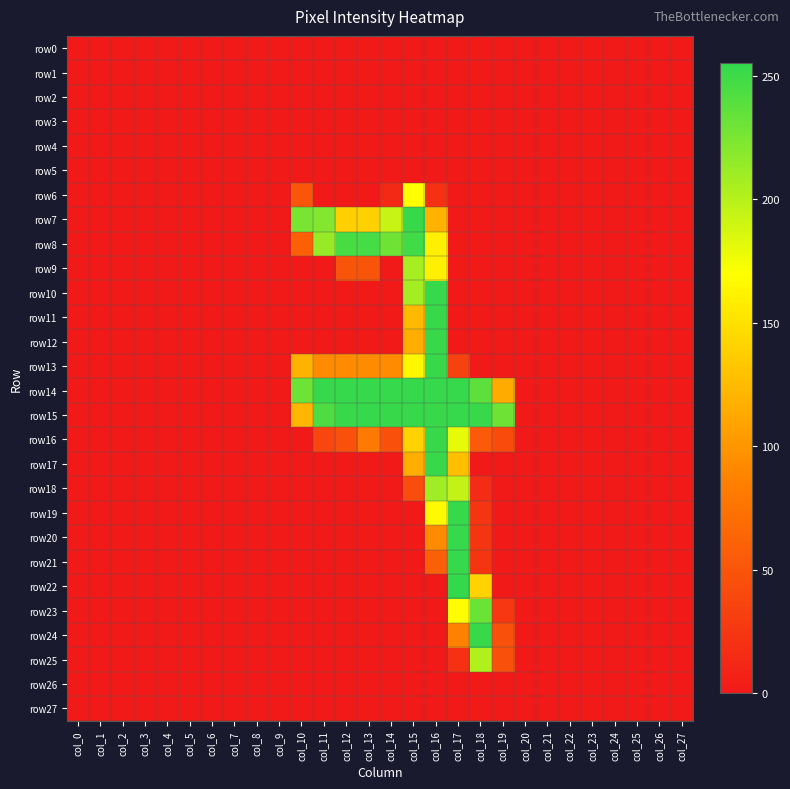

Reading left to right, extract all data points from this chart.

row0: col_0=0	col_1=0	col_2=0	col_3=0	col_4=0	col_5=0	col_6=0	col_7=0	col_8=0	col_9=0	col_10=0	col_11=0	col_12=0	col_13=0	col_14=0	col_15=0	col_16=0	col_17=0	col_18=0	col_19=0	col_20=0	col_21=0	col_22=0	col_23=0	col_24=0	col_25=0	col_26=0	col_27=0
row1: col_0=0	col_1=0	col_2=0	col_3=0	col_4=0	col_5=0	col_6=0	col_7=0	col_8=0	col_9=0	col_10=0	col_11=0	col_12=0	col_13=0	col_14=0	col_15=0	col_16=0	col_17=0	col_18=0	col_19=0	col_20=0	col_21=0	col_22=0	col_23=0	col_24=0	col_25=0	col_26=0	col_27=0
row2: col_0=0	col_1=0	col_2=0	col_3=0	col_4=0	col_5=0	col_6=0	col_7=0	col_8=0	col_9=0	col_10=0	col_11=0	col_12=0	col_13=0	col_14=0	col_15=0	col_16=0	col_17=0	col_18=0	col_19=0	col_20=0	col_21=0	col_22=0	col_23=0	col_24=0	col_25=0	col_26=0	col_27=0
row3: col_0=0	col_1=0	col_2=0	col_3=0	col_4=0	col_5=0	col_6=0	col_7=0	col_8=0	col_9=0	col_10=0	col_11=0	col_12=0	col_13=0	col_14=0	col_15=0	col_16=0	col_17=0	col_18=0	col_19=0	col_20=0	col_21=0	col_22=0	col_23=0	col_24=0	col_25=0	col_26=0	col_27=0
row4: col_0=0	col_1=0	col_2=0	col_3=0	col_4=0	col_5=0	col_6=0	col_7=0	col_8=0	col_9=0	col_10=0	col_11=0	col_12=0	col_13=0	col_14=0	col_15=0	col_16=0	col_17=0	col_18=0	col_19=0	col_20=0	col_21=0	col_22=0	col_23=0	col_24=0	col_25=0	col_26=0	col_27=0
row5: col_0=0	col_1=0	col_2=0	col_3=0	col_4=0	col_5=0	col_6=0	col_7=0	col_8=0	col_9=0	col_10=0	col_11=0	col_12=0	col_13=0	col_14=0	col_15=0	col_16=0	col_17=0	col_18=0	col_19=0	col_20=0	col_21=0	col_22=0	col_23=0	col_24=0	col_25=0	col_26=0	col_27=0
row6: col_0=0	col_1=0	col_2=0	col_3=0	col_4=0	col_5=0	col_6=0	col_7=0	col_8=0	col_9=0	col_10=51	col_11=0	col_12=0	col_13=0	col_14=13	col_15=170	col_16=19	col_17=0	col_18=0	col_19=0	col_20=0	col_21=0	col_22=0	col_23=0	col_24=0	col_25=0	col_26=0	col_27=0
row7: col_0=0	col_1=0	col_2=0	col_3=0	col_4=0	col_5=0	col_6=0	col_7=0	col_8=0	col_9=0	col_10=226	col_11=222	col_12=138	col_13=139	col_14=193	col_15=253	col_16=119	col_17=0	col_18=0	col_19=0	col_20=0	col_21=0	col_22=0	col_23=0	col_24=0	col_25=0	col_26=0	col_27=0
row8: col_0=0	col_1=0	col_2=0	col_3=0	col_4=0	col_5=0	col_6=0	col_7=0	col_8=0	col_9=0	col_10=59	col_11=213	col_12=246	col_13=247	col_14=230	col_15=249	col_16=160	col_17=0	col_18=0	col_19=0	col_20=0	col_21=0	col_22=0	col_23=0	col_24=0	col_25=0	col_26=0	col_27=0
row9: col_0=0	col_1=0	col_2=0	col_3=0	col_4=0	col_5=0	col_6=0	col_7=0	col_8=0	col_9=0	col_10=0	col_11=0	col_12=50	col_13=50	col_14=0	col_15=207	col_16=160	col_17=0	col_18=0	col_19=0	col_20=0	col_21=0	col_22=0	col_23=0	col_24=0	col_25=0	col_26=0	col_27=0
row10: col_0=0	col_1=0	col_2=0	col_3=0	col_4=0	col_5=0	col_6=0	col_7=0	col_8=0	col_9=0	col_10=0	col_11=0	col_12=0	col_13=0	col_14=0	col_15=208	col_16=254	col_17=0	col_18=0	col_19=0	col_20=0	col_21=0	col_22=0	col_23=0	col_24=0	col_25=0	col_26=0	col_27=0
row11: col_0=0	col_1=0	col_2=0	col_3=0	col_4=0	col_5=0	col_6=0	col_7=0	col_8=0	col_9=0	col_10=0	col_11=0	col_12=0	col_13=0	col_14=0	col_15=124	col_16=253	col_17=0	col_18=0	col_19=0	col_20=0	col_21=0	col_22=0	col_23=0	col_24=0	col_25=0	col_26=0	col_27=0
row12: col_0=0	col_1=0	col_2=0	col_3=0	col_4=0	col_5=0	col_6=0	col_7=0	col_8=0	col_9=0	col_10=0	col_11=0	col_12=0	col_13=0	col_14=0	col_15=116	col_16=253	col_17=0	col_18=0	col_19=0	col_20=0	col_21=0	col_22=0	col_23=0	col_24=0	col_25=0	col_26=0	col_27=0
row13: col_0=0	col_1=0	col_2=0	col_3=0	col_4=0	col_5=0	col_6=0	col_7=0	col_8=0	col_9=0	col_10=119	col_11=93	col_12=93	col_13=93	col_14=93	col_15=165	col_16=253	col_17=34	col_18=0	col_19=0	col_20=0	col_21=0	col_22=0	col_23=0	col_24=0	col_25=0	col_26=0	col_27=0
row14: col_0=0	col_1=0	col_2=0	col_3=0	col_4=0	col_5=0	col_6=0	col_7=0	col_8=0	col_9=0	col_10=231	col_11=254	col_12=254	col_13=254	col_14=254	col_15=254	col_16=254	col_17=254	col_18=237	col_19=114	col_20=0	col_21=0	col_22=0	col_23=0	col_24=0	col_25=0	col_26=0	col_27=0
row15: col_0=0	col_1=0	col_2=0	col_3=0	col_4=0	col_5=0	col_6=0	col_7=0	col_8=0	col_9=0	col_10=122	col_11=244	col_12=253	col_13=254	col_14=253	col_15=253	col_16=253	col_17=254	col_18=253	col_19=230	col_20=0	col_21=0	col_22=0	col_23=0	col_24=0	col_25=0	col_26=0	col_27=0
row16: col_0=0	col_1=0	col_2=0	col_3=0	col_4=0	col_5=0	col_6=0	col_7=0	col_8=0	col_9=0	col_10=0	col_11=38	col_12=46	col_13=80	col_14=46	col_15=140	col_16=253	col_17=180	col_18=54	col_19=42	col_20=0	col_21=0	col_22=0	col_23=0	col_24=0	col_25=0	col_26=0	col_27=0
row17: col_0=0	col_1=0	col_2=0	col_3=0	col_4=0	col_5=0	col_6=0	col_7=0	col_8=0	col_9=0	col_10=0	col_11=0	col_12=0	col_13=0	col_14=0	col_15=116	col_16=253	col_17=127	col_18=0	col_19=0	col_20=0	col_21=0	col_22=0	col_23=0	col_24=0	col_25=0	col_26=0	col_27=0
row18: col_0=0	col_1=0	col_2=0	col_3=0	col_4=0	col_5=0	col_6=0	col_7=0	col_8=0	col_9=0	col_10=0	col_11=0	col_12=0	col_13=0	col_14=0	col_15=43	col_16=210	col_17=195	col_18=15	col_19=0	col_20=0	col_21=0	col_22=0	col_23=0	col_24=0	col_25=0	col_26=0	col_27=0
row19: col_0=0	col_1=0	col_2=0	col_3=0	col_4=0	col_5=0	col_6=0	col_7=0	col_8=0	col_9=0	col_10=0	col_11=0	col_12=0	col_13=0	col_14=0	col_15=0	col_16=167	col_17=254	col_18=23	col_19=0	col_20=0	col_21=0	col_22=0	col_23=0	col_24=0	col_25=0	col_26=0	col_27=0
row20: col_0=0	col_1=0	col_2=0	col_3=0	col_4=0	col_5=0	col_6=0	col_7=0	col_8=0	col_9=0	col_10=0	col_11=0	col_12=0	col_13=0	col_14=0	col_15=0	col_16=93	col_17=254	col_18=23	col_19=0	col_20=0	col_21=0	col_22=0	col_23=0	col_24=0	col_25=0	col_26=0	col_27=0
row21: col_0=0	col_1=0	col_2=0	col_3=0	col_4=0	col_5=0	col_6=0	col_7=0	col_8=0	col_9=0	col_10=0	col_11=0	col_12=0	col_13=0	col_14=0	col_15=0	col_16=59	col_17=254	col_18=23	col_19=0	col_20=0	col_21=0	col_22=0	col_23=0	col_24=0	col_25=0	col_26=0	col_27=0
row22: col_0=0	col_1=0	col_2=0	col_3=0	col_4=0	col_5=0	col_6=0	col_7=0	col_8=0	col_9=0	col_10=0	col_11=0	col_12=0	col_13=0	col_14=0	col_15=0	col_16=0	col_17=255	col_18=140	col_19=0	col_20=0	col_21=0	col_22=0	col_23=0	col_24=0	col_25=0	col_26=0	col_27=0
row23: col_0=0	col_1=0	col_2=0	col_3=0	col_4=0	col_5=0	col_6=0	col_7=0	col_8=0	col_9=0	col_10=0	col_11=0	col_12=0	col_13=0	col_14=0	col_15=0	col_16=0	col_17=169	col_18=232	col_19=25	col_20=0	col_21=0	col_22=0	col_23=0	col_24=0	col_25=0	col_26=0	col_27=0
row24: col_0=0	col_1=0	col_2=0	col_3=0	col_4=0	col_5=0	col_6=0	col_7=0	col_8=0	col_9=0	col_10=0	col_11=0	col_12=0	col_13=0	col_14=0	col_15=0	col_16=0	col_17=86	col_18=253	col_19=46	col_20=0	col_21=0	col_22=0	col_23=0	col_24=0	col_25=0	col_26=0	col_27=0
row25: col_0=0	col_1=0	col_2=0	col_3=0	col_4=0	col_5=0	col_6=0	col_7=0	col_8=0	col_9=0	col_10=0	col_11=0	col_12=0	col_13=0	col_14=0	col_15=0	col_16=0	col_17=19	col_18=203	col_19=46	col_20=0	col_21=0	col_22=0	col_23=0	col_24=0	col_25=0	col_26=0	col_27=0
row26: col_0=0	col_1=0	col_2=0	col_3=0	col_4=0	col_5=0	col_6=0	col_7=0	col_8=0	col_9=0	col_10=0	col_11=0	col_12=0	col_13=0	col_14=0	col_15=0	col_16=0	col_17=0	col_18=0	col_19=0	col_20=0	col_21=0	col_22=0	col_23=0	col_24=0	col_25=0	col_26=0	col_27=0
row27: col_0=0	col_1=0	col_2=0	col_3=0	col_4=0	col_5=0	col_6=0	col_7=0	col_8=0	col_9=0	col_10=0	col_11=0	col_12=0	col_13=0	col_14=0	col_15=0	col_16=0	col_17=0	col_18=0	col_19=0	col_20=0	col_21=0	col_22=0	col_23=0	col_24=0	col_25=0	col_26=0	col_27=0